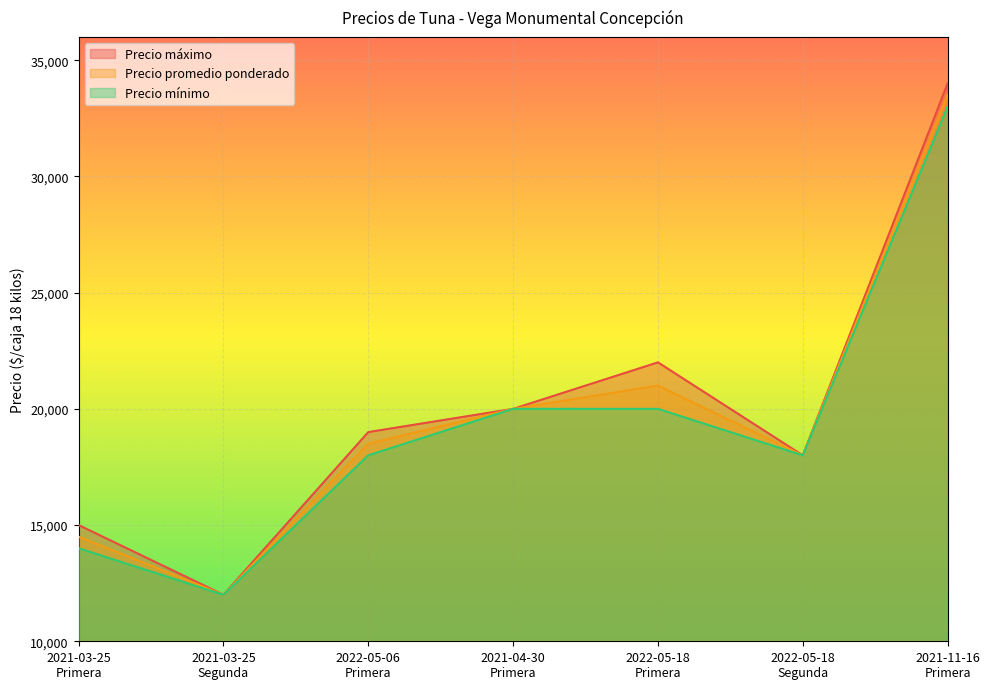

True or false: Precio mínimo and Precio promedio ponderado cross at least once.

False